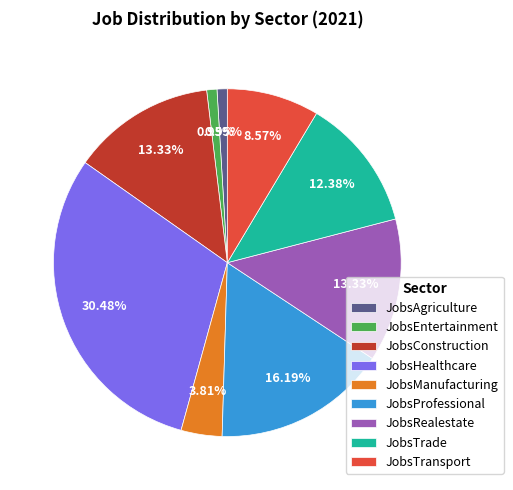

What percentage is NOT represented by JobsManufacturing?

96.2%